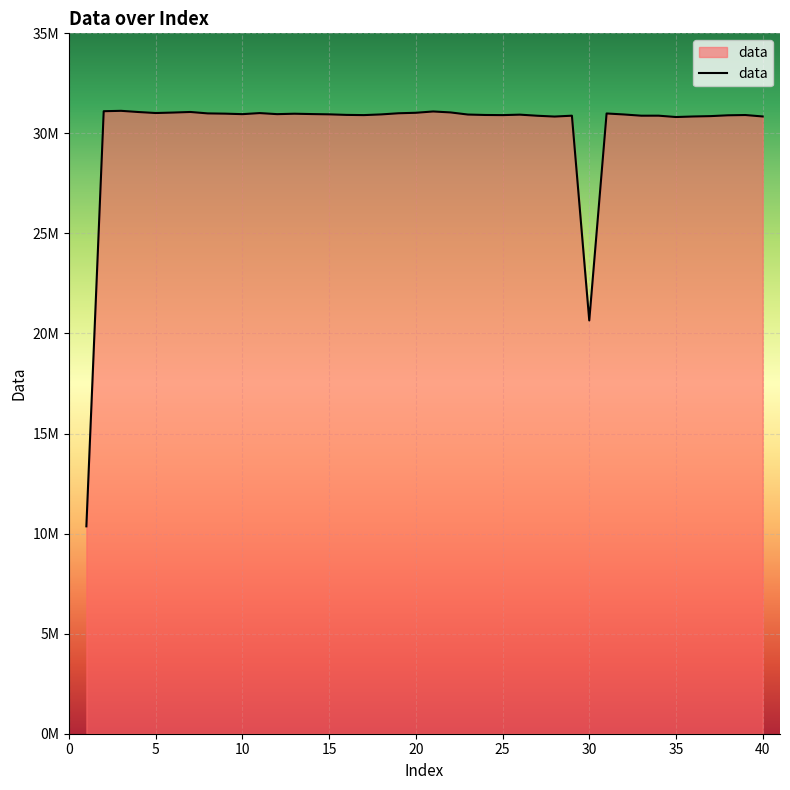

Is this an area chart (filled region under the line)?

Yes